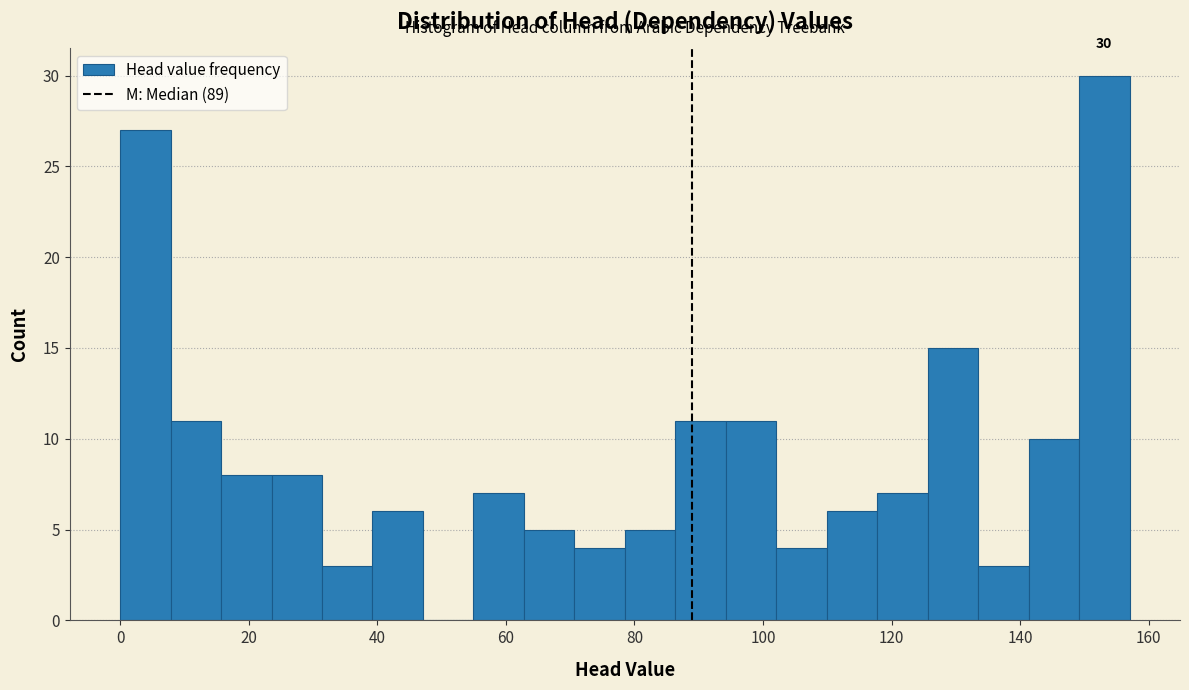

Around what value on the x-axis is the tallest bar? Give the approximate position of its centre, as read against the axis.

154